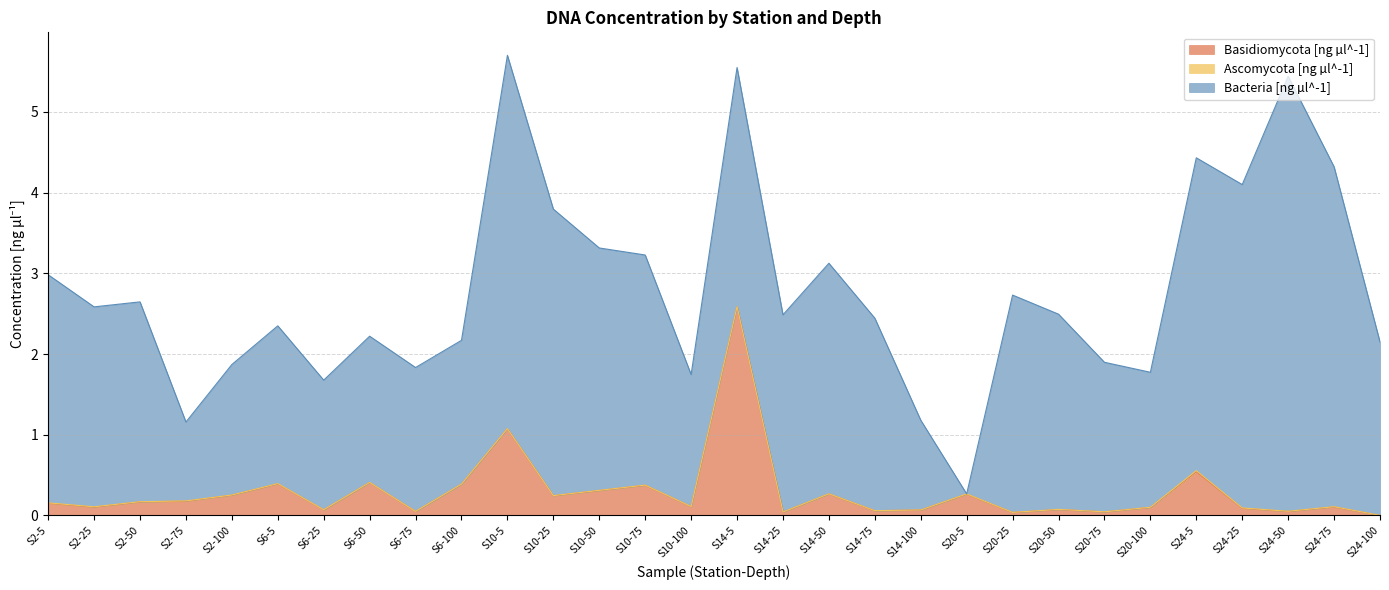

Which series has the largest range (max minus min)?

Bacteria [ng µl^-1]